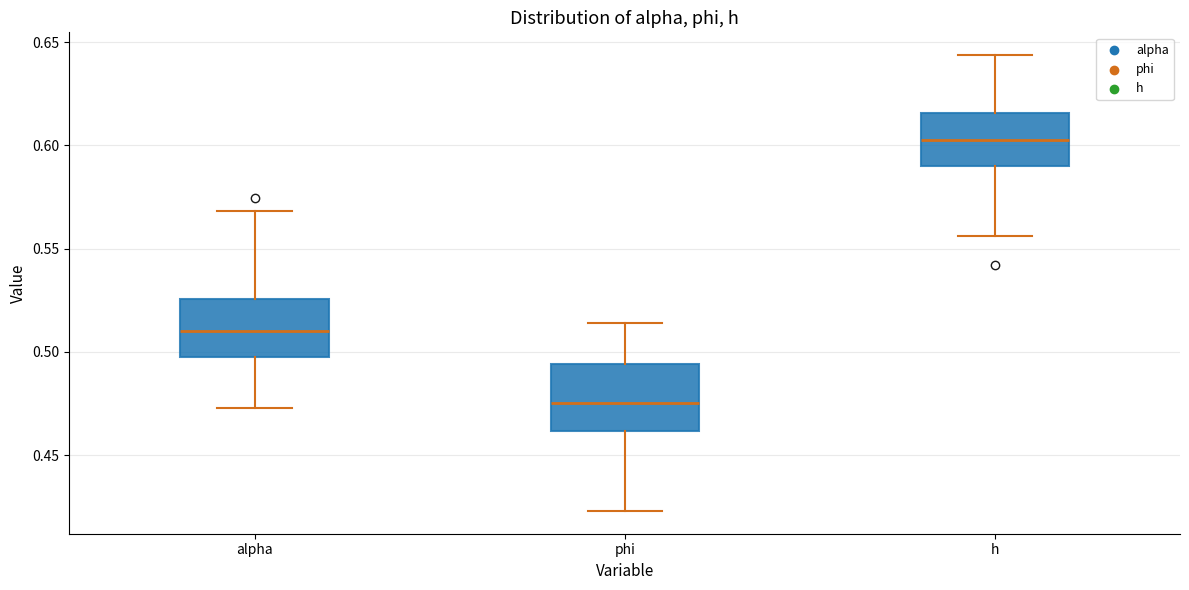

Which box's median line is the lowest?

phi